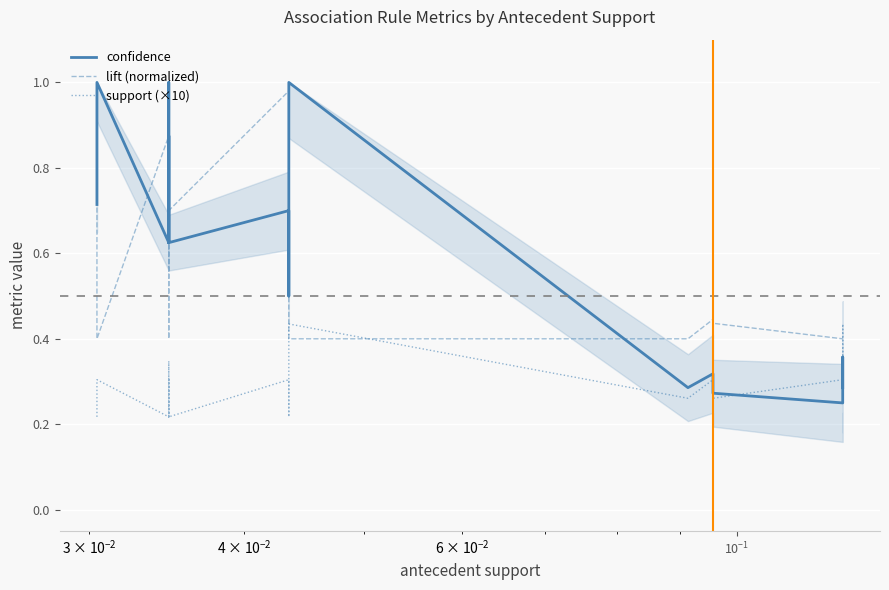

In support (×10), how many points are lower than both neighbors (excluding endpoints)?

2